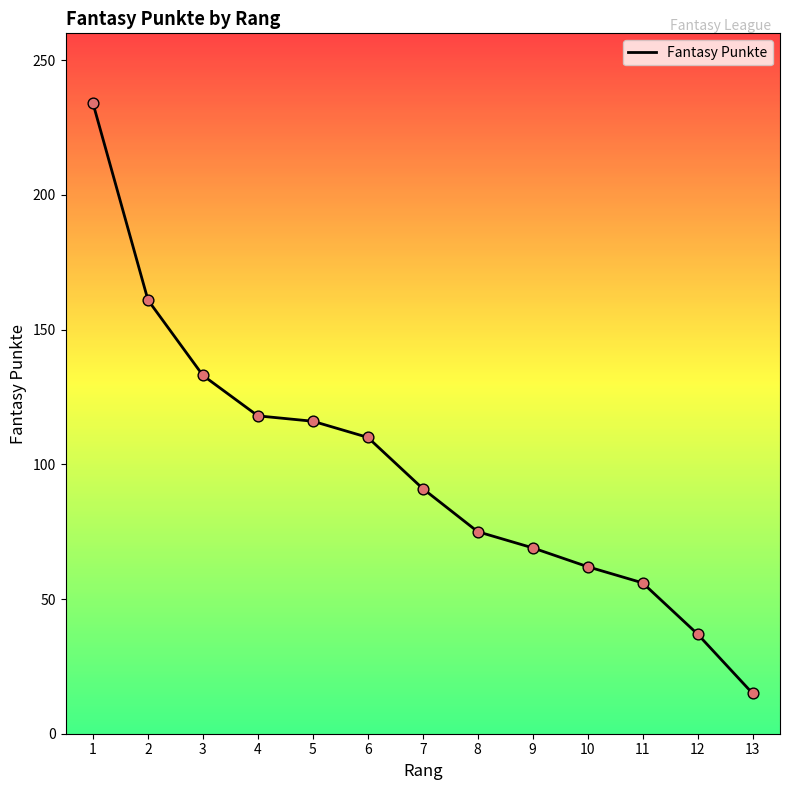

What is the ratio of the value at 7 to the value at 2?

0.6